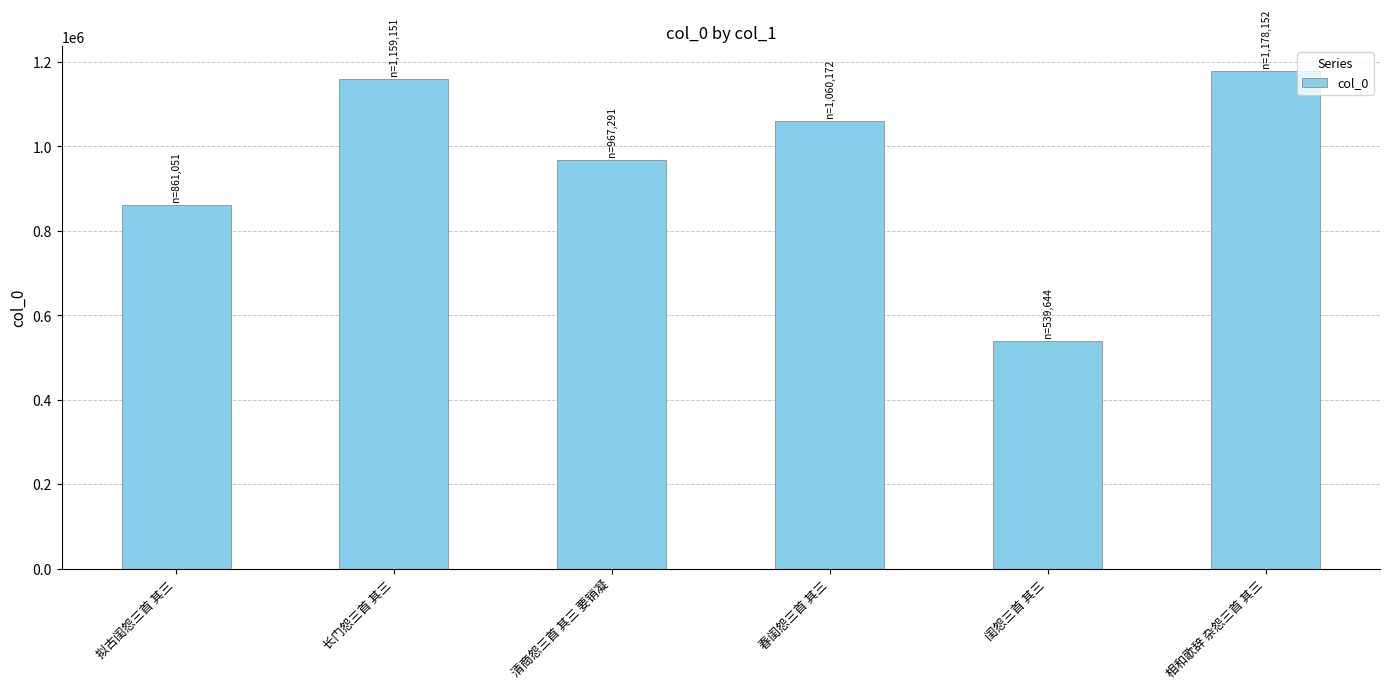

Reading left to right, list all the values displayed in this chart.

拟古闺怨三首 其三=861051	长门怨三首 其三=1159151	清商怨三首 其三 要销凝=967291	春闺怨三首 其三=1060172	闺怨三首 其三=539644	相和歌辞 杂怨三首 其三=1178152